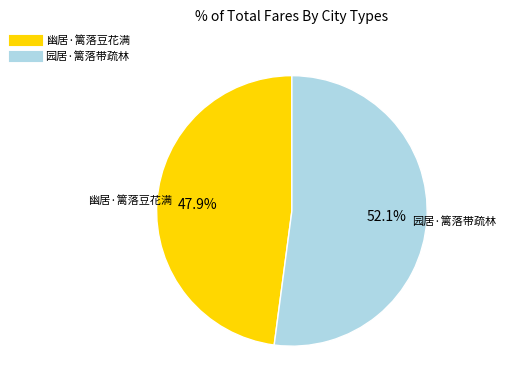

Which category has the biggest portion of the pie?

园居·篱落带疏林